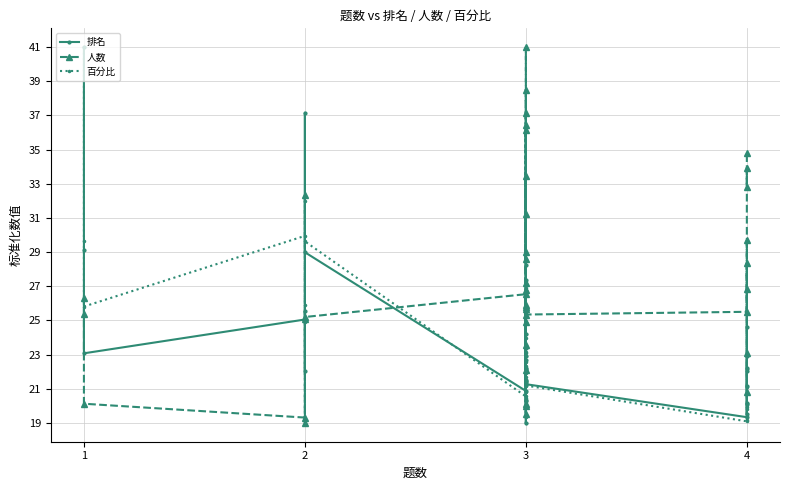

What is the sum of all 排名 values?

925.1